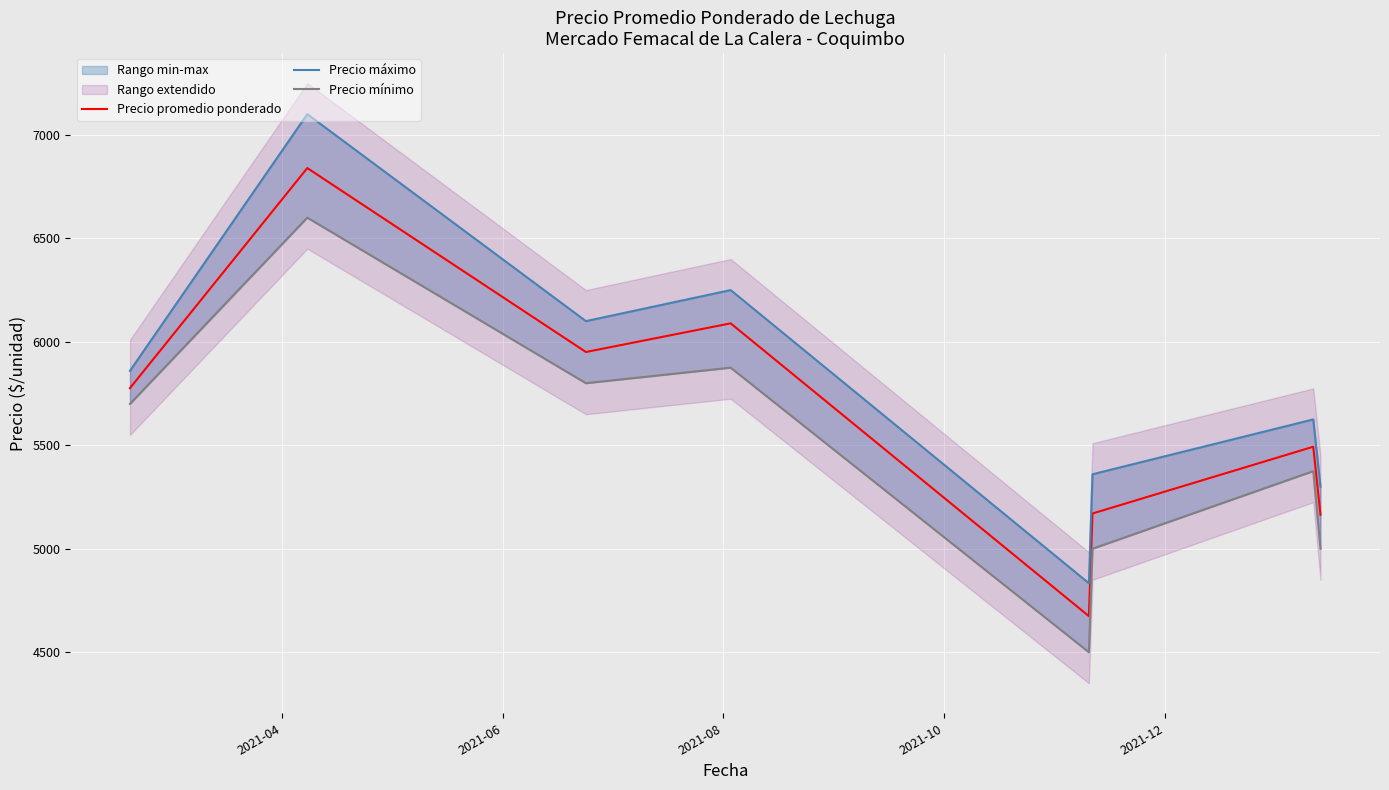

True or false: Precio promedio ponderado and Precio máximo cross at least once.

False